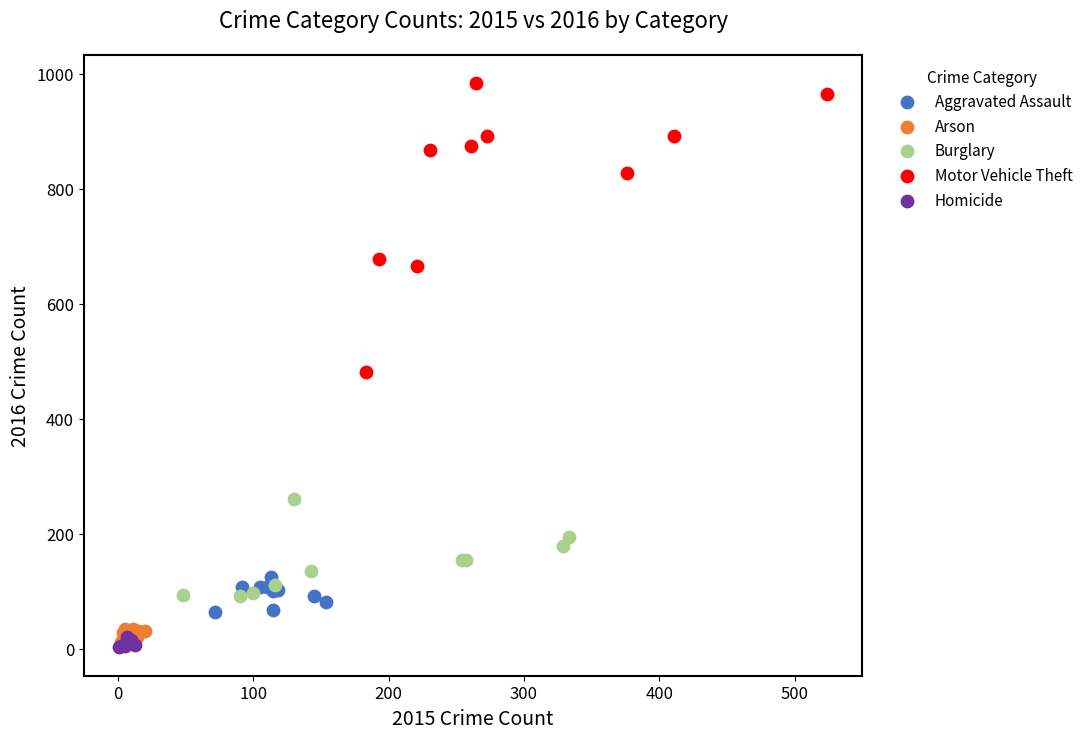

Which series contains the lowest Y value?

Homicide